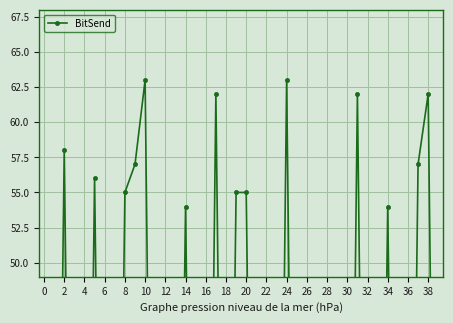

What is the sum of all values?

813